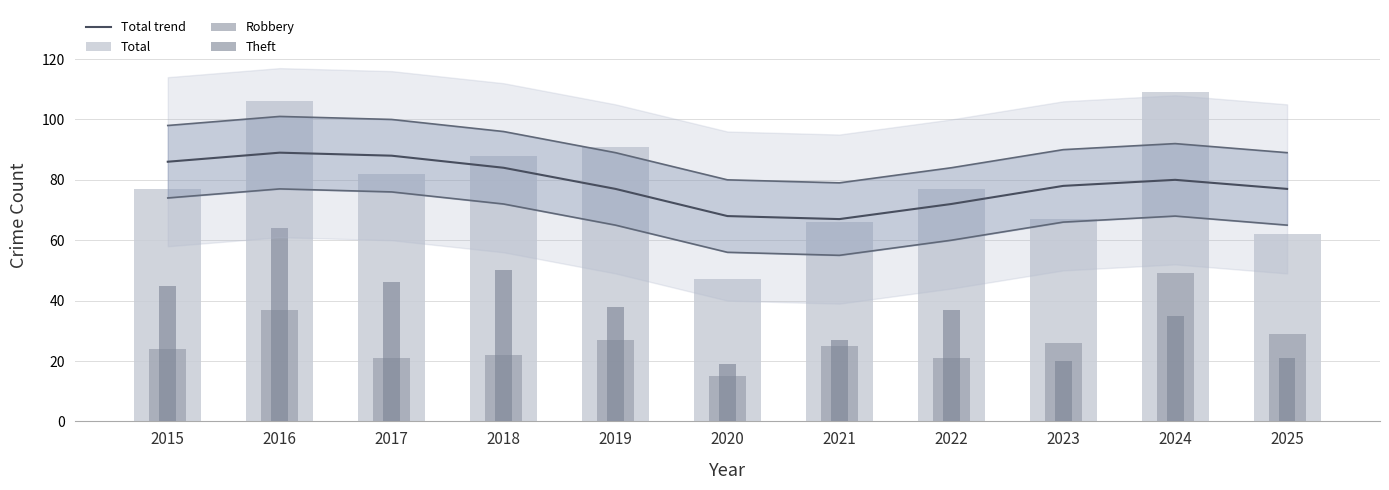

Reading left to right, transcribe all the data shown in this chart.

Total trend: 86	89	88	84	77	68	67	72	78	80	77
Total: 77	106	82	88	91	47	66	77	67	109	62
Robbery: 24	37	21	22	27	15	25	21	26	49	29
Theft: 45	64	46	50	38	19	27	37	20	35	21